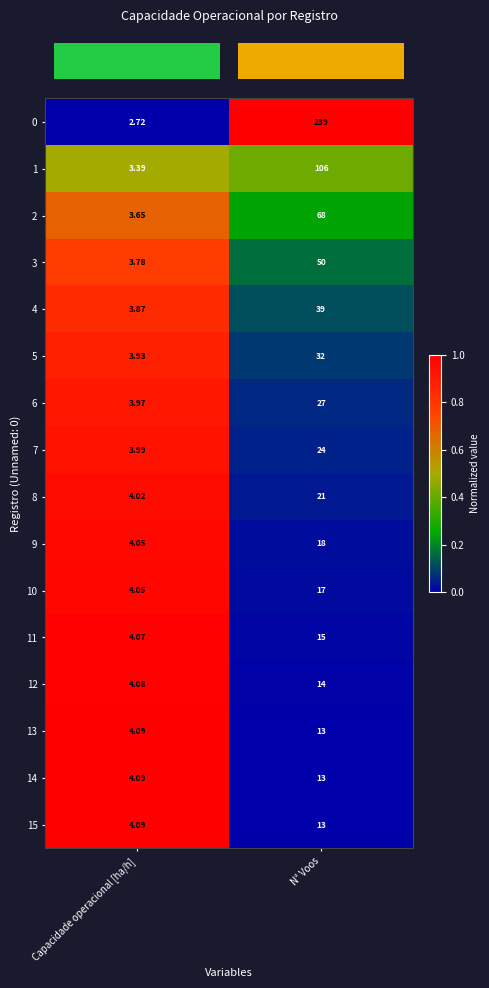

List the labels in order of 0 value, largest first.

N° Voos, Capacidade operacional [ha/h]